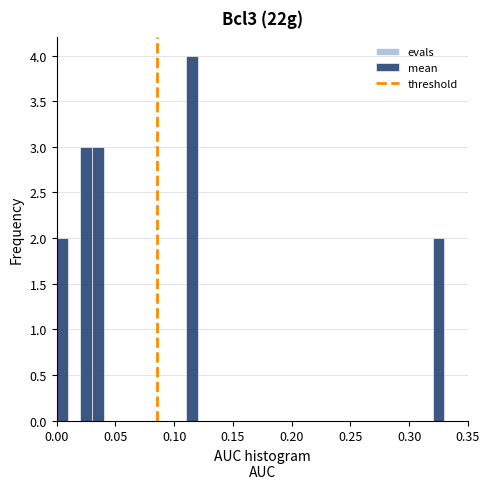

Around what value on the x-axis is the tallest bar? Give the approximate position of its centre, as read against the axis.

0.115